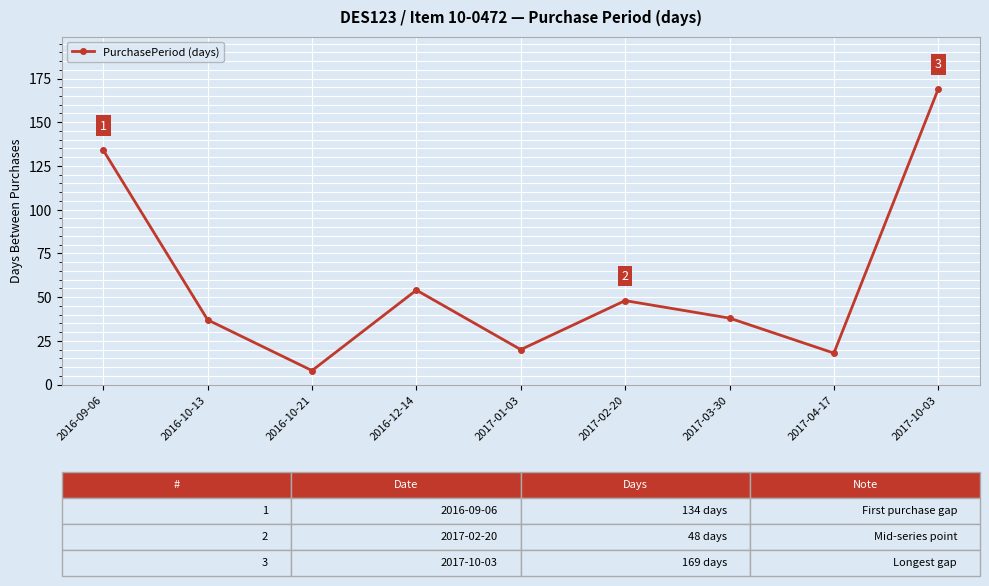

The value at 2016-09-06 is 134. True or false?

True